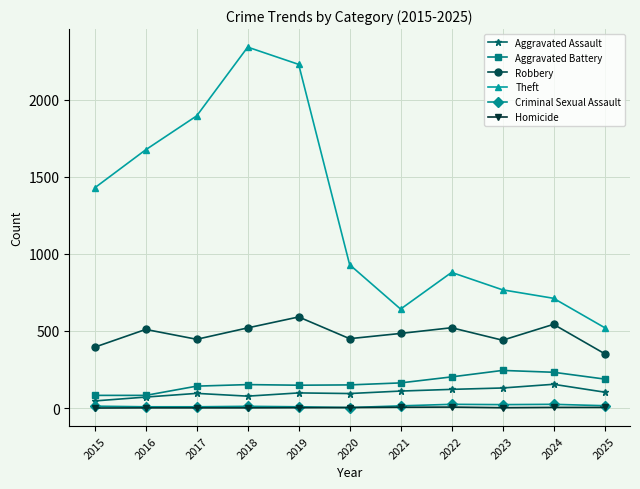

What is the value of the Robbery point at the 10th from the left?

543